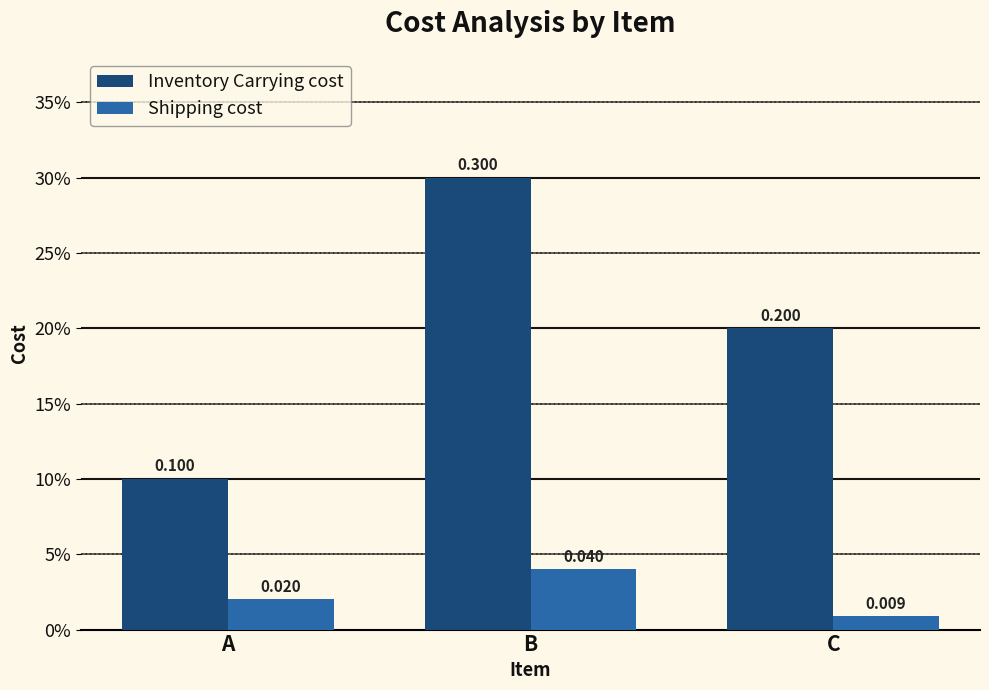

What are all the series names shown in the legend?

Inventory Carrying cost, Shipping cost